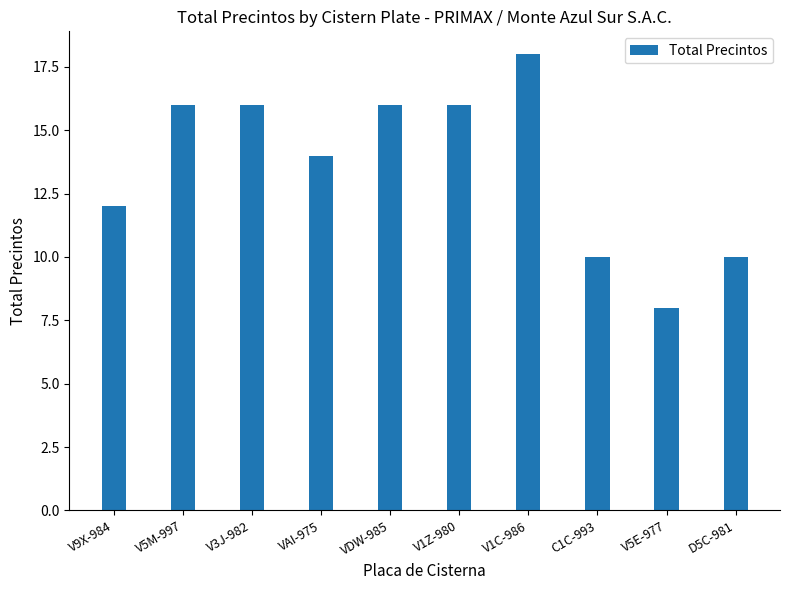

What is the value of the 4th bar from the left?

14